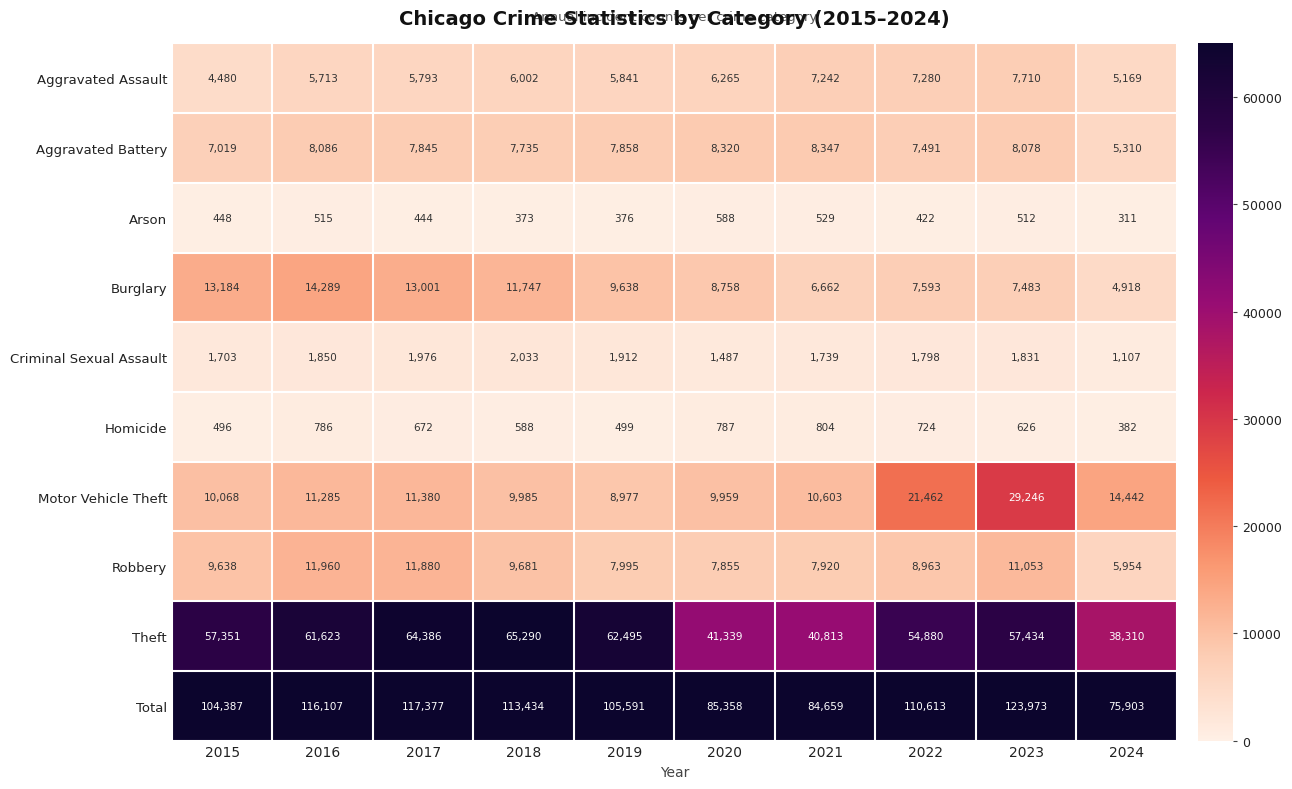

At how many categories does at least one series exceed 52623?

10